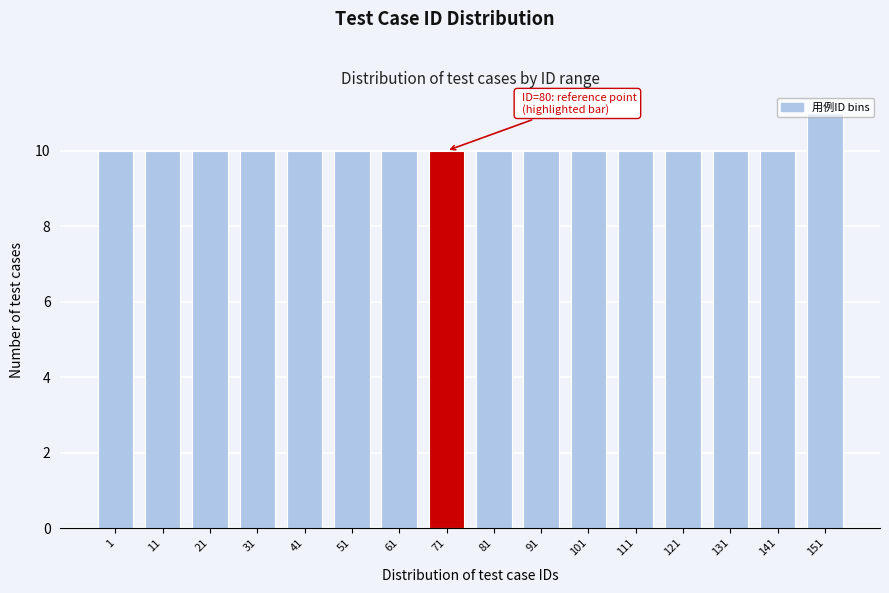

What is the sum of the values at 101 and 1?

20